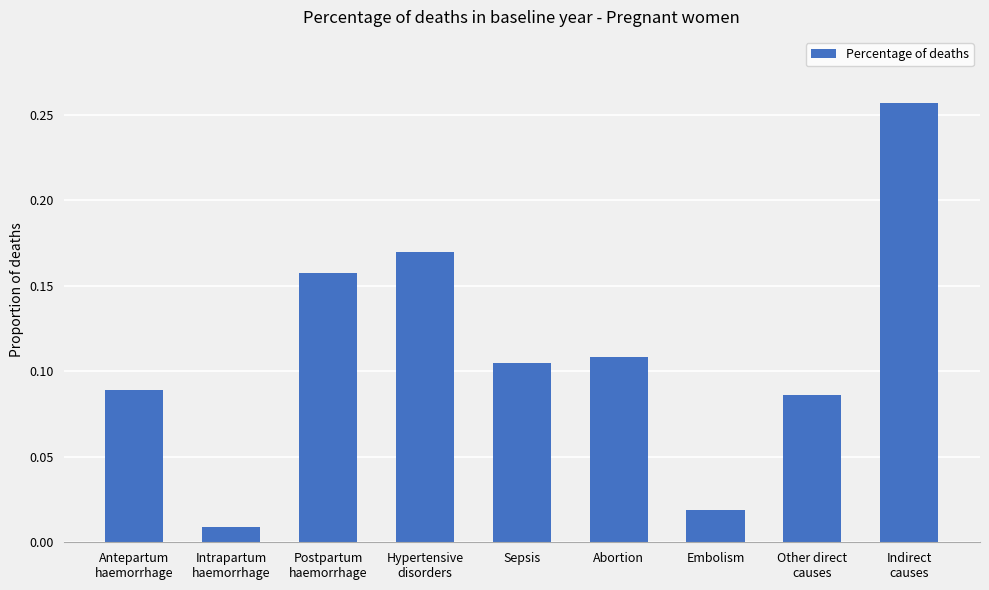

Rank the categories by value from lowest to highest.

Intrapartum
haemorrhage, Embolism, Other direct
causes, Antepartum
haemorrhage, Sepsis, Abortion, Postpartum
haemorrhage, Hypertensive
disorders, Indirect
causes